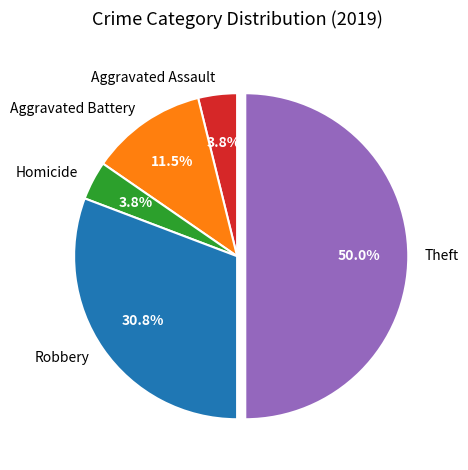

What percentage is the Aggravated Assault slice, to the nearest percent?

4%